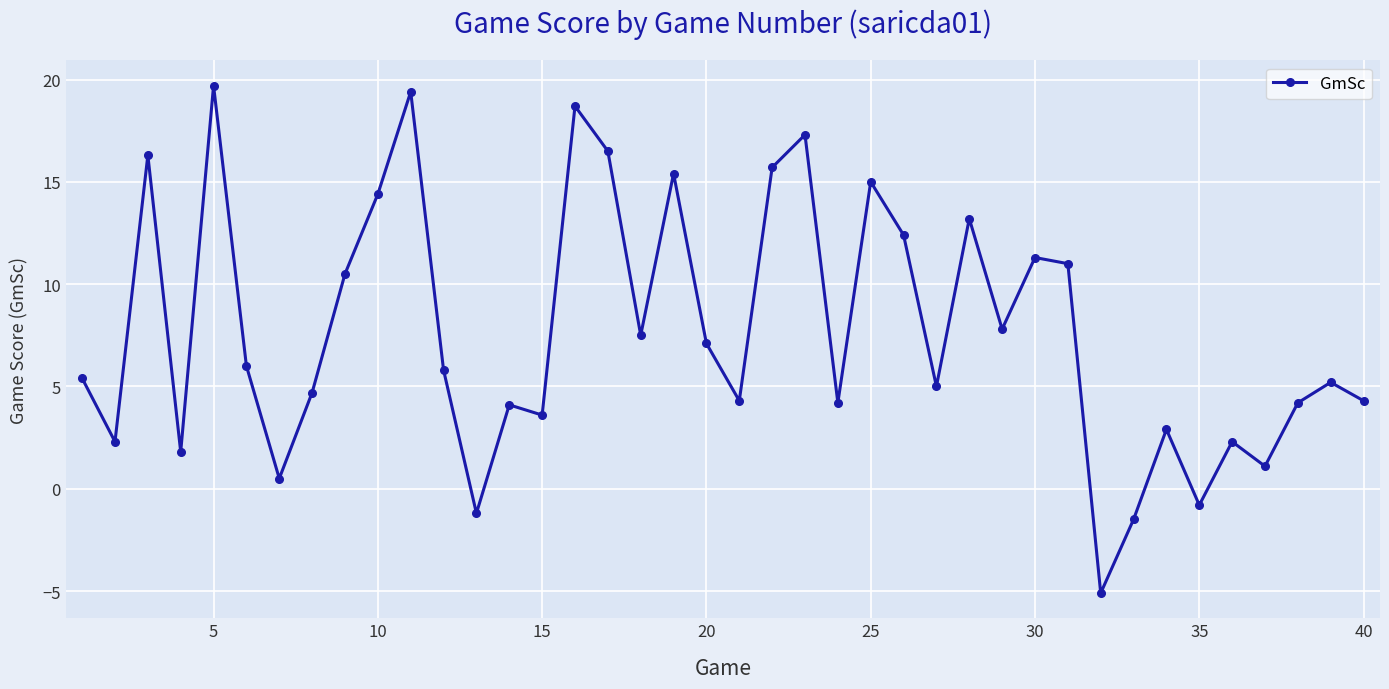

What is the greatest value displayed?

19.7